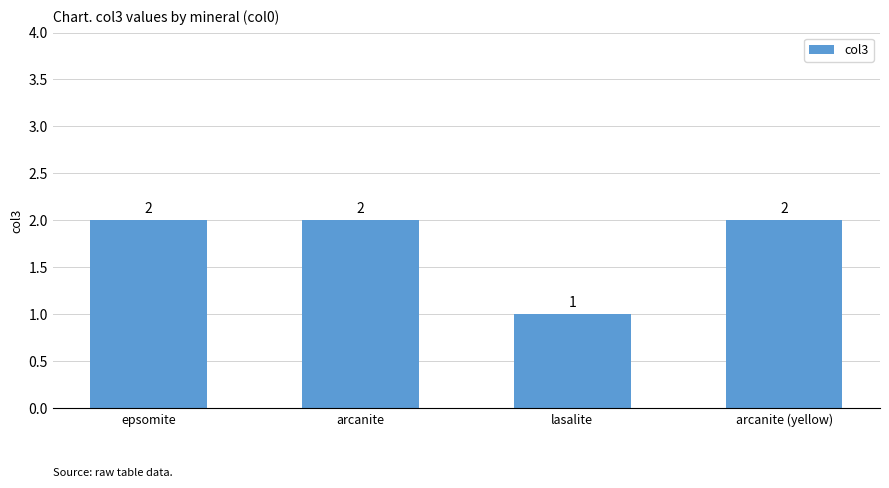

True or false: the data shows 0 at lasalite.

False